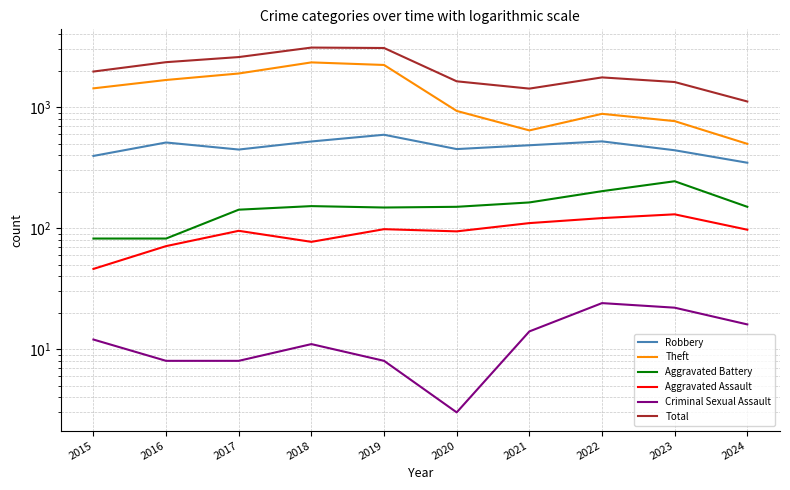

The value of Aggravated Assault at 2024 is 136. True or false?

False